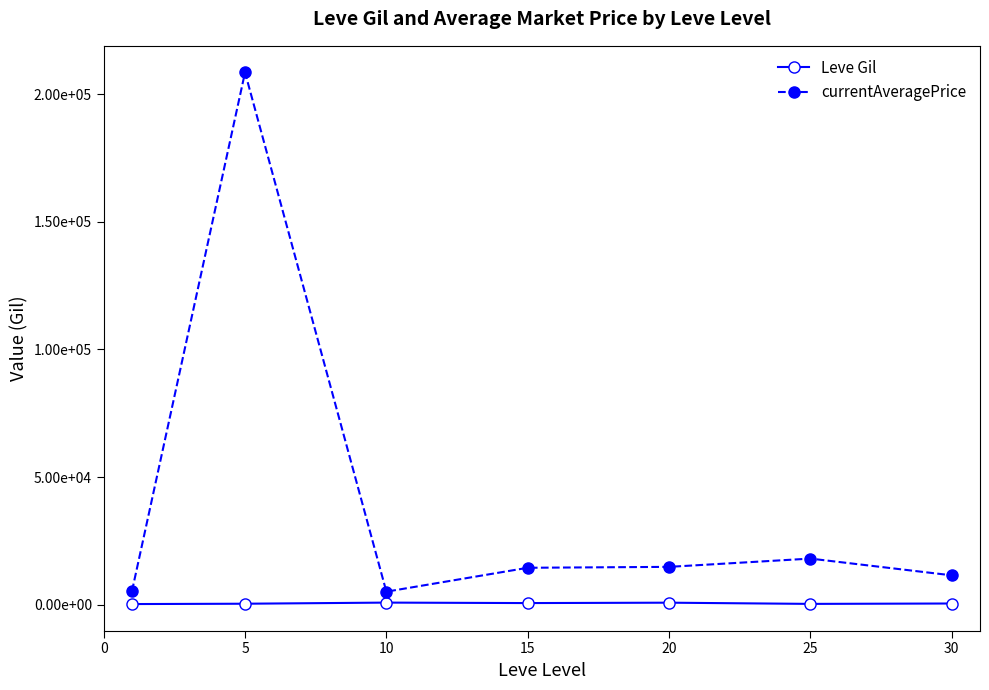

Reading left to right, what are all the values shown in this chart?

Leve Gil: 232.5	363.3	803.3	620.0	770.0	296.7	450.0
currentAveragePrice: 5279.4	208494.8	5084.3	14445.7	14803.8	18043.0	11487.3